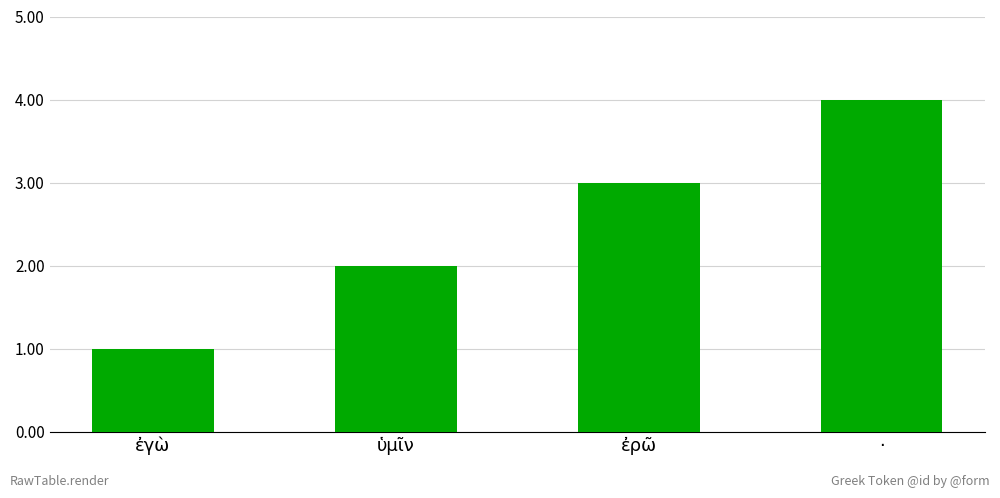

List the labels in order of value, smallest first.

ἐγὼ, ὑμῖν, ἐρῶ, ·